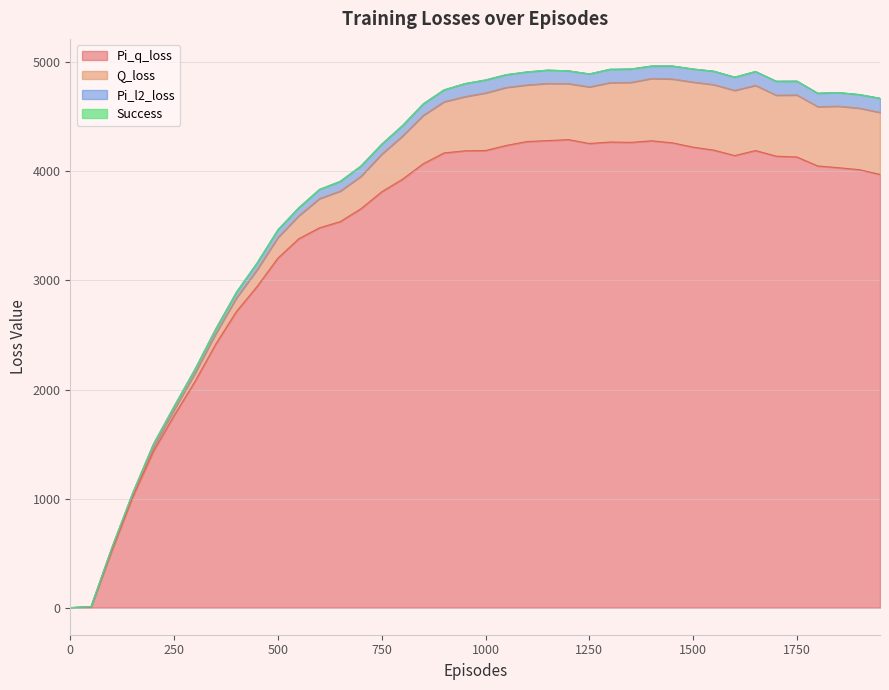

What is the difference between the maximum and second lowest values in the Pi_l2_loss series?

4956.6